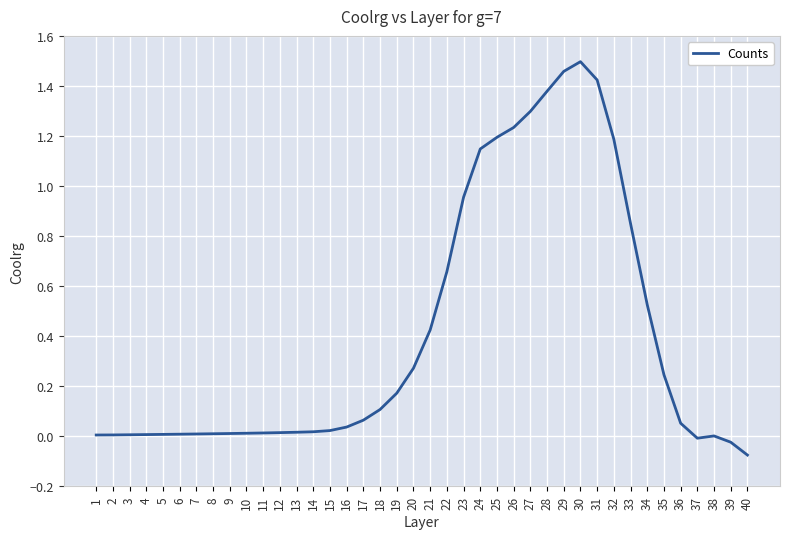

Is this an area chart (filled region under the line)?

No